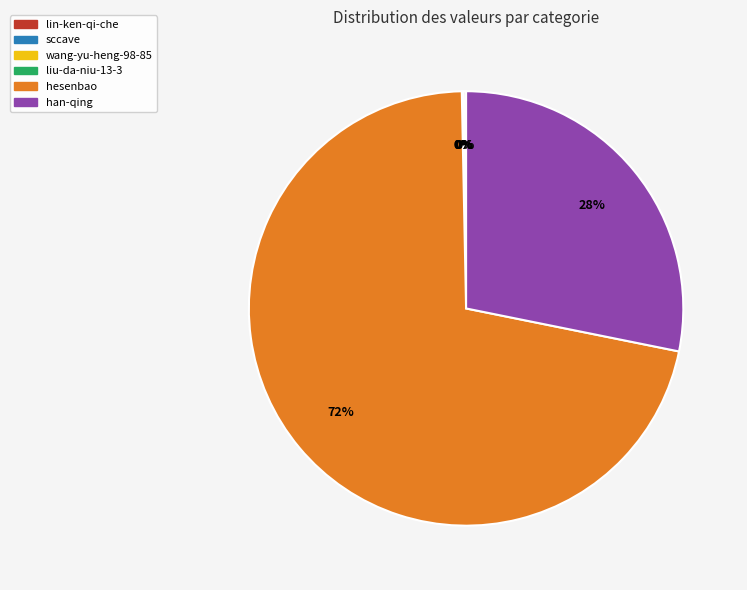

To the nearest percent, what is the average slice percentage?

17%